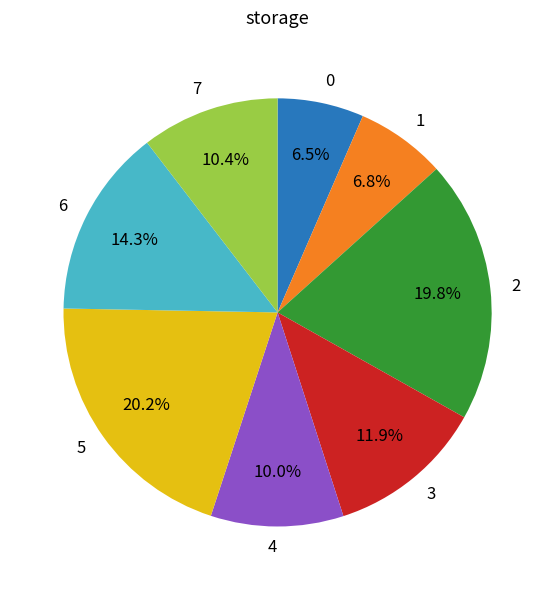

How many slices are in this pie chart?

8